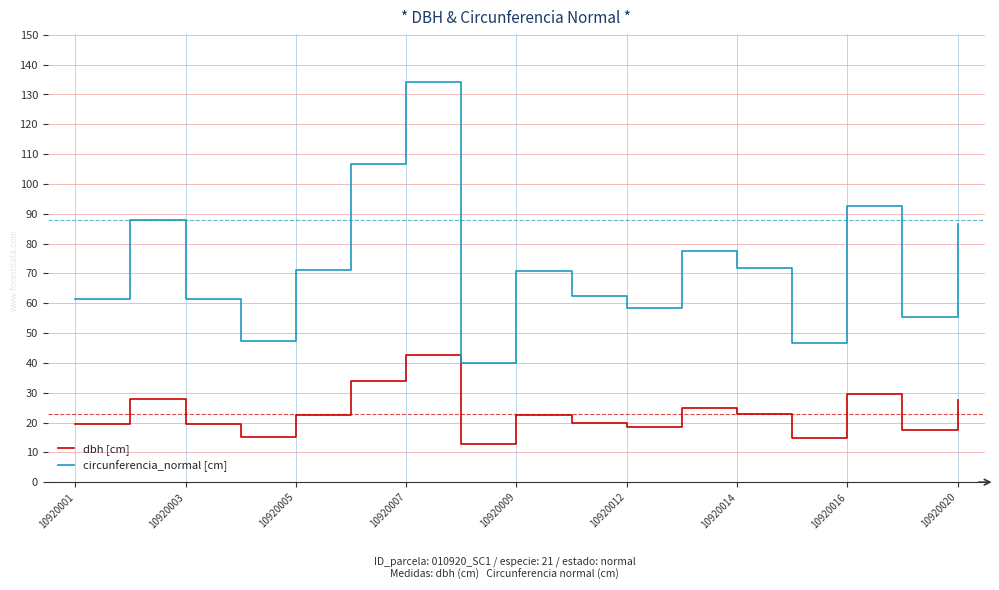

In dbh [cm], how many points are higher than both neighbors (excluding endpoints)?

5